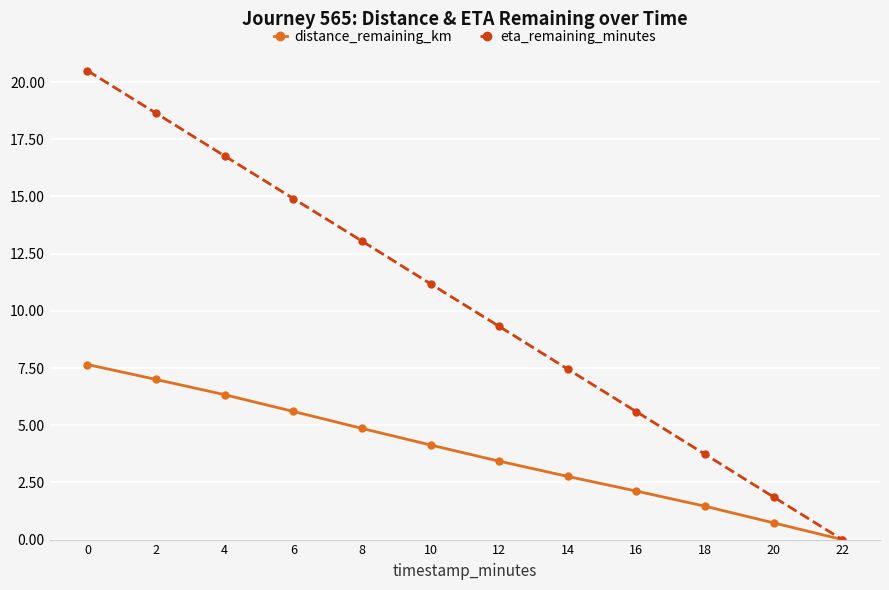

Is it true that distance_remaining_km equals 9.6 at 4?

False